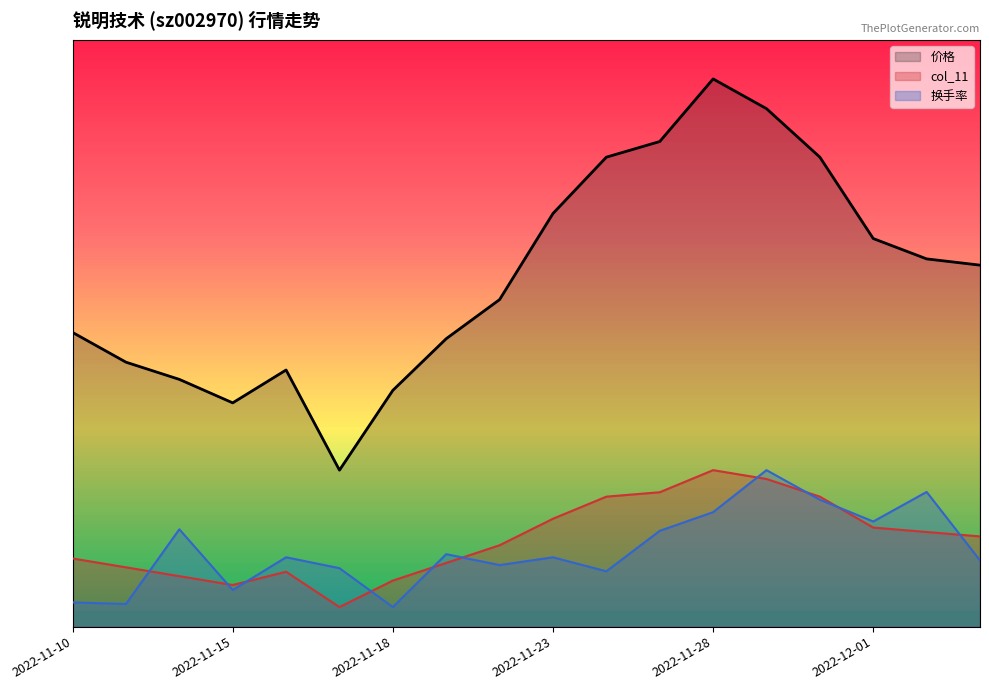

Which series has the largest range (max minus min)?

价格